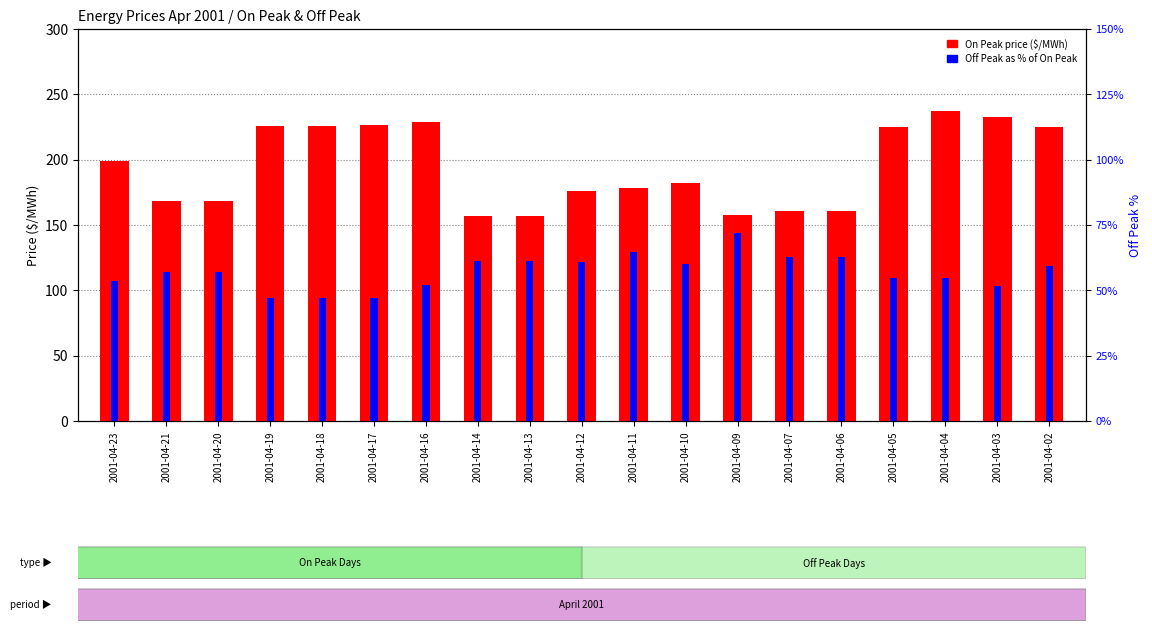

True or false: On Peak (Firm) has a value of 156.9 at 2001-04-13.

True